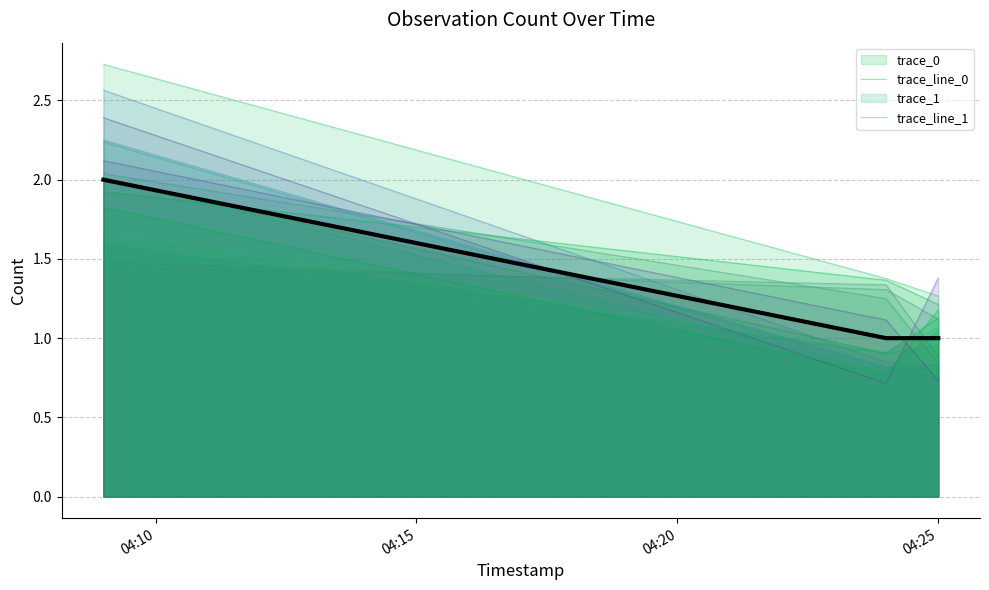

At which label does mean count reach its peak?

04:10